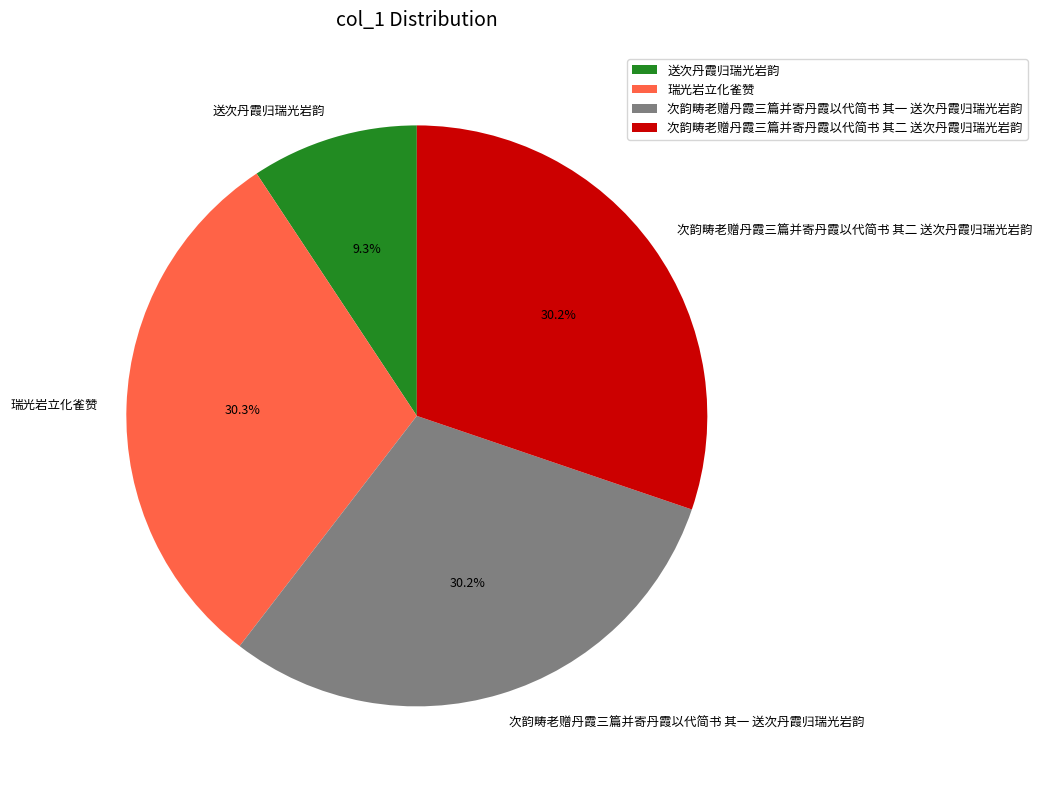

To the nearest percent, what is the combined percentage of 送次丹霞归瑞光岩韵 and 次韵畴老赠丹霞三篇并寄丹霞以代简书 其二 送次丹霞归瑞光岩韵?

40%